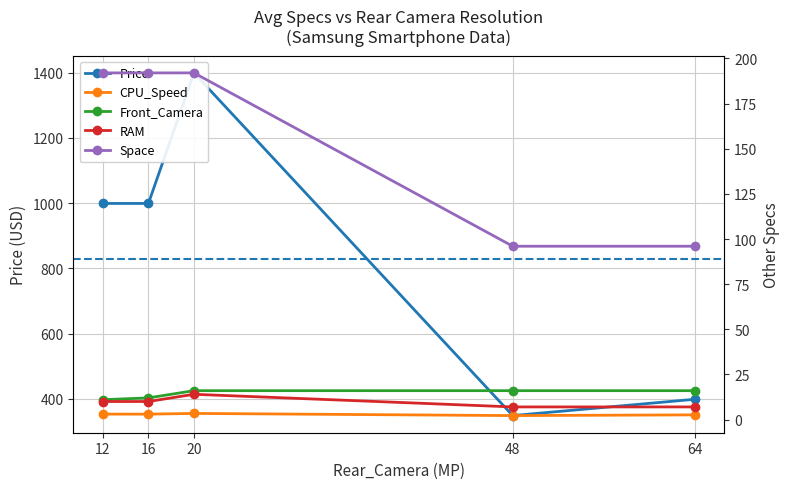

What is the total value across all series at 20?

1624.4